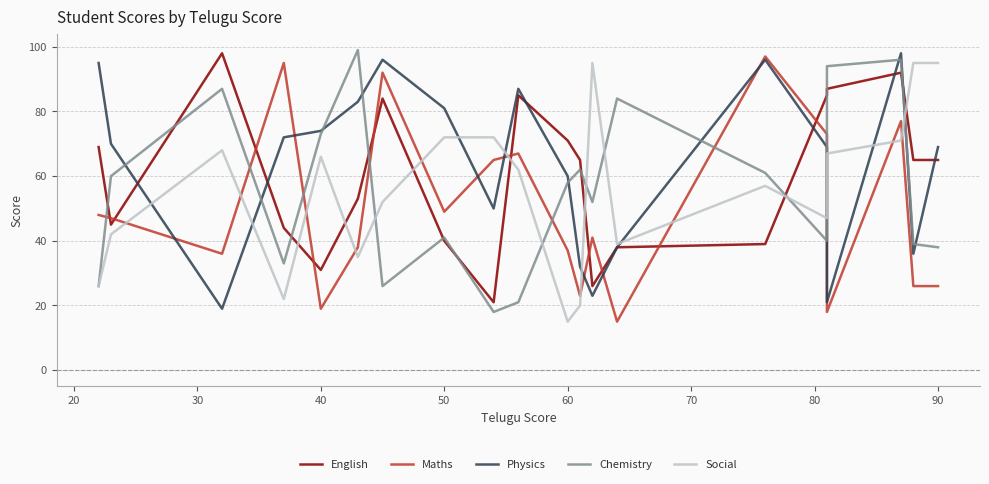

Count the number of data series in this chart.

5